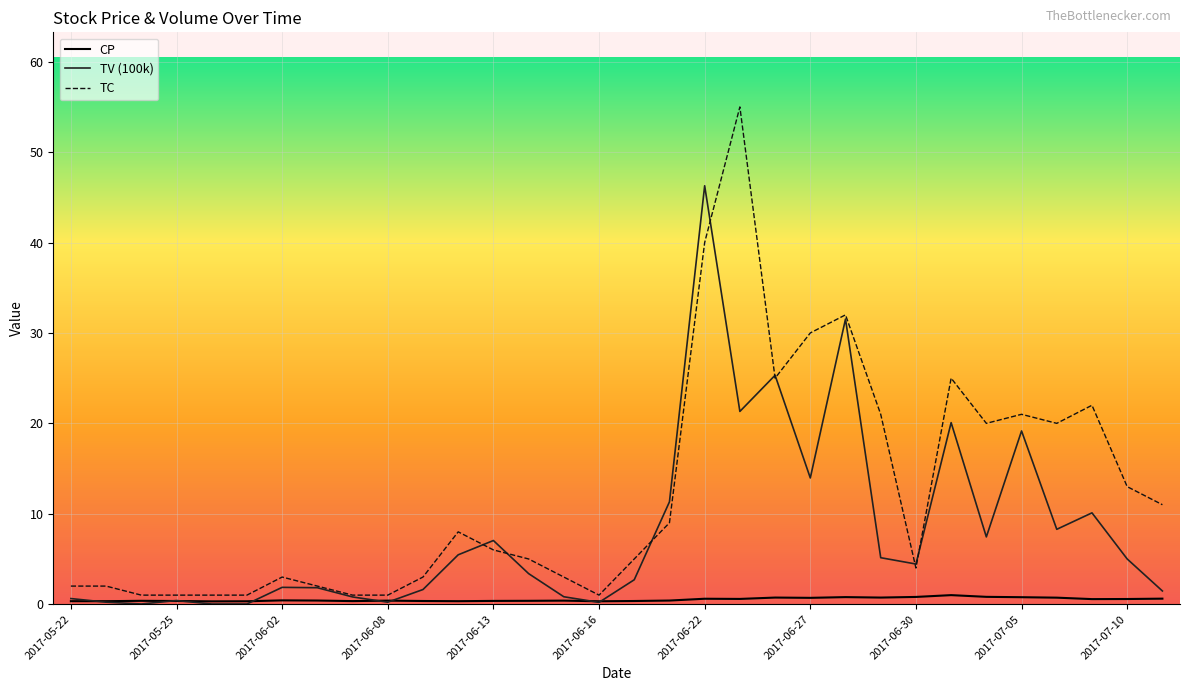

Which series has the widest spread of values?

TC